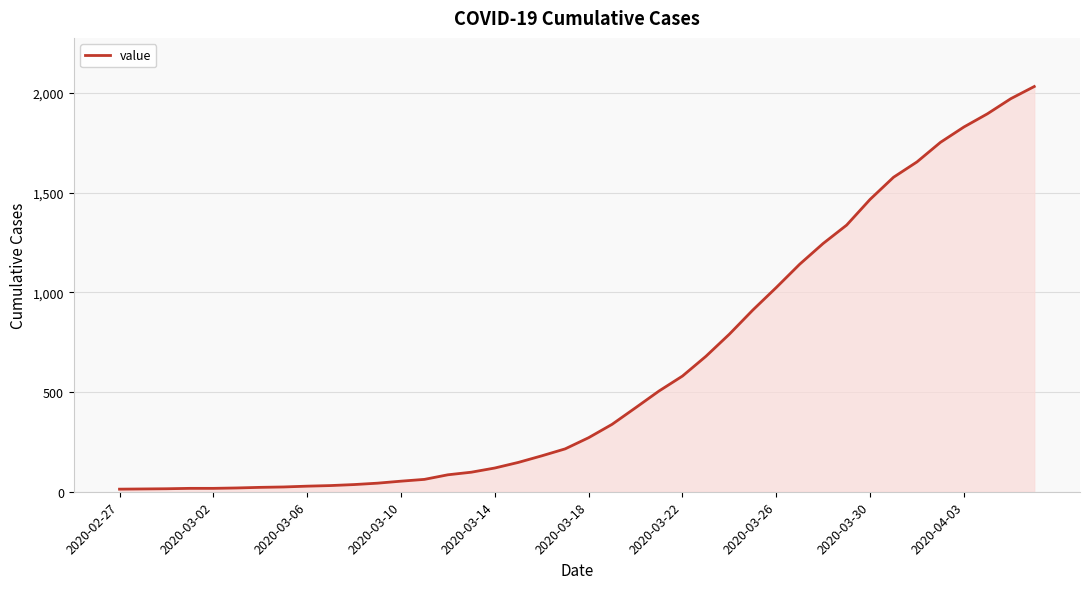

What is the difference between the second highest and minimum values?

1958